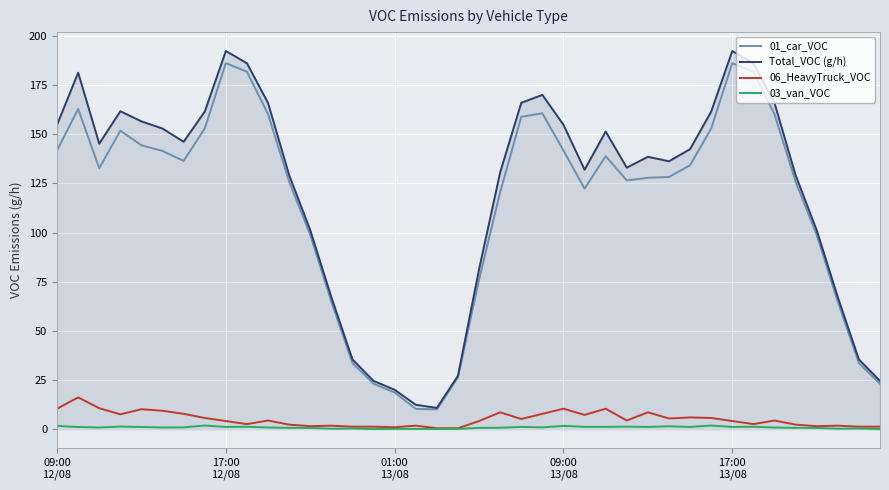

Which series has the largest range (max minus min)?

Total_VOC (g/h)